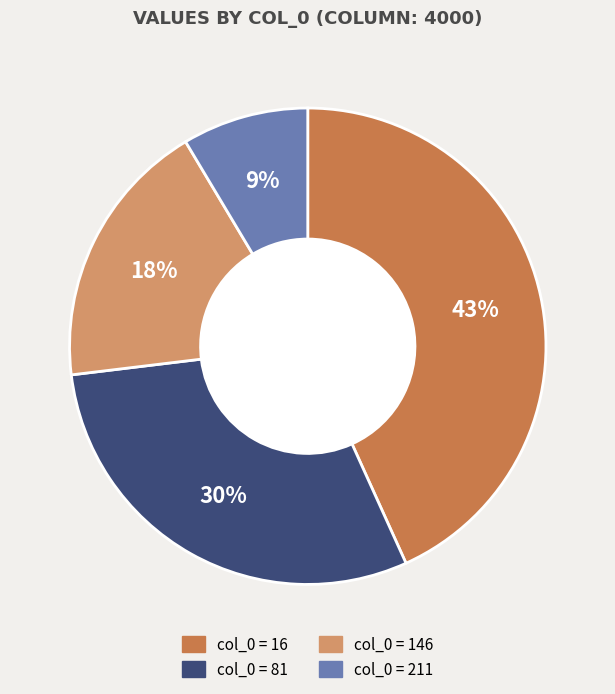

To the nearest percent, what is the average slice percentage?

25%